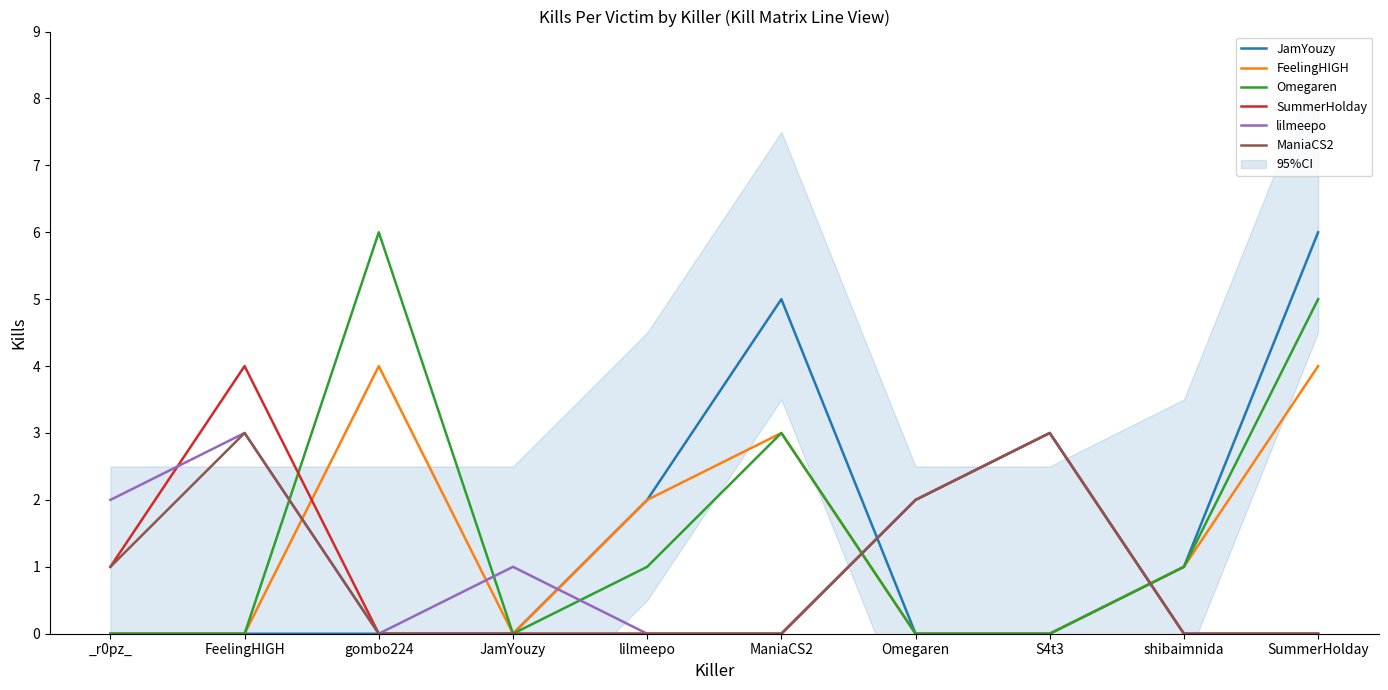

Where is lilmeepo nearest to the value 1?

JamYouzy